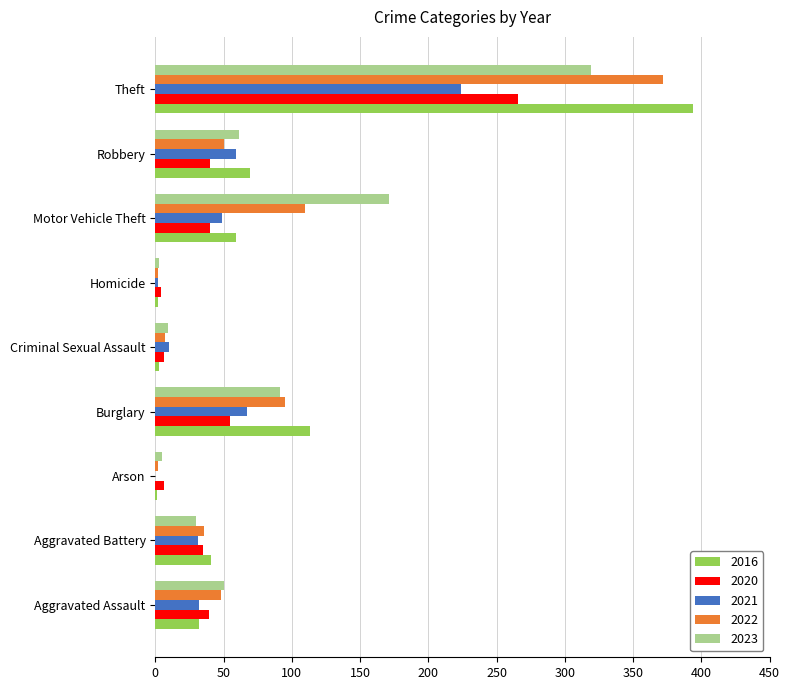

At which category is the sum across all series the highest?

Theft